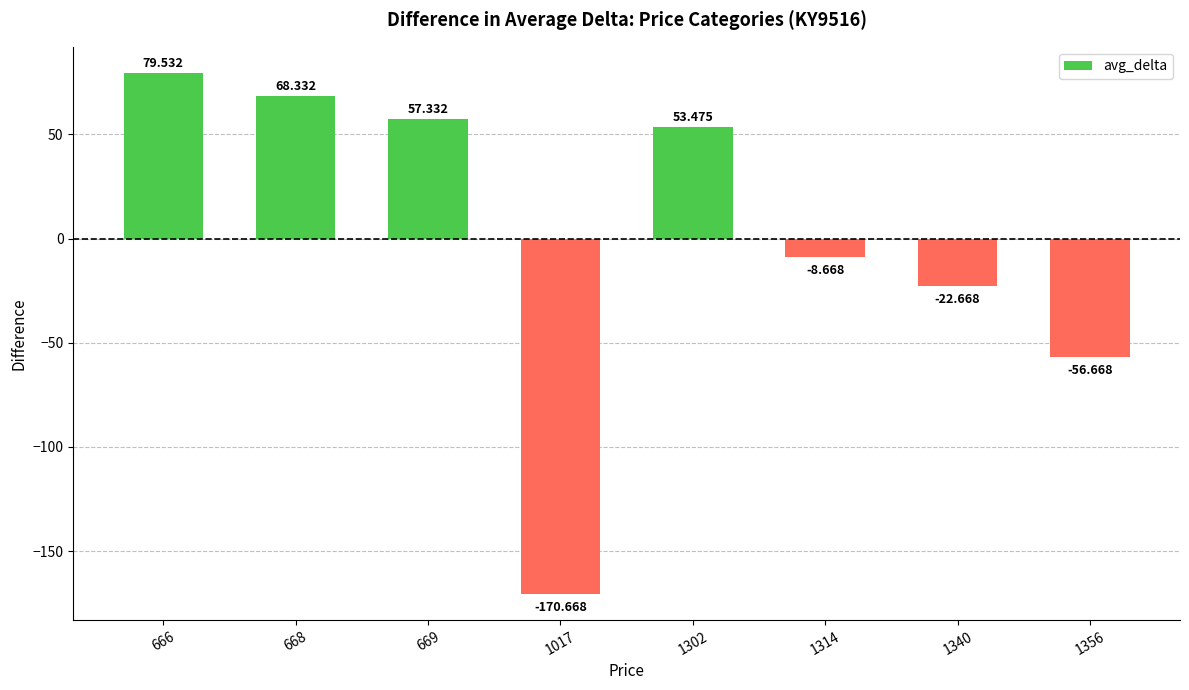

Reading right to left, extract all data points from this chart.

-56.7	-22.7	-8.7	53.5	-170.7	57.3	68.3	79.5